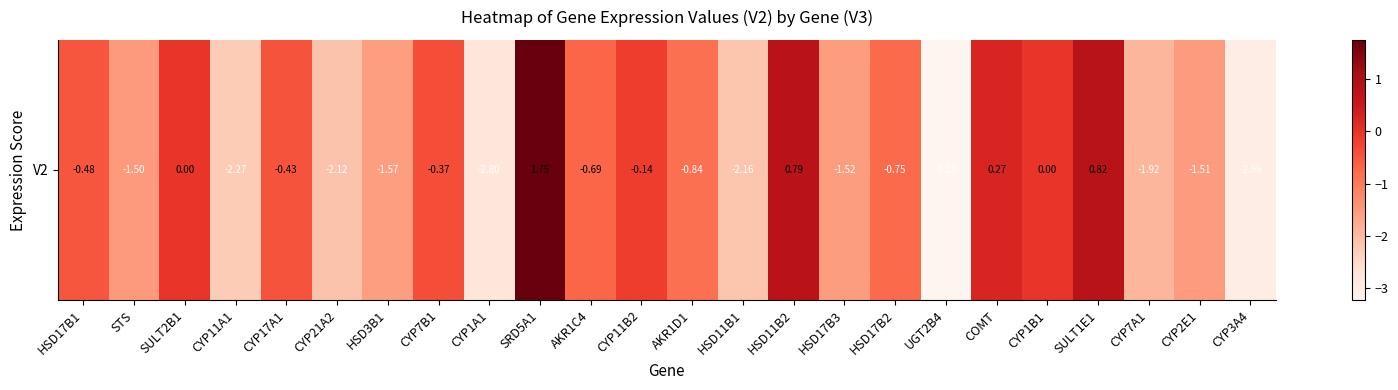

The chart shows a value of -1.5 at CYP2E1. True or false?

True